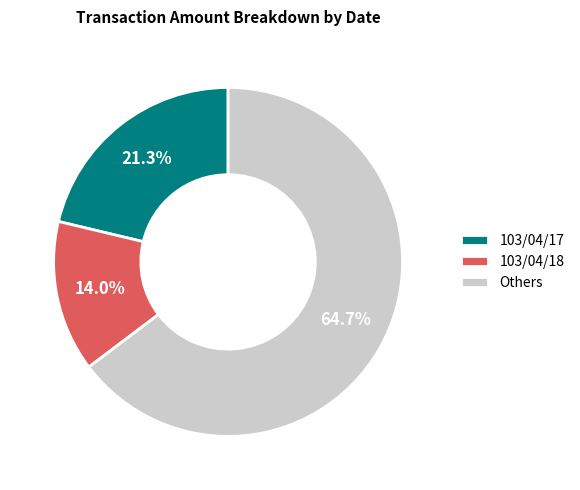

How much of the chart is everything except 103/04/17?

78.7%